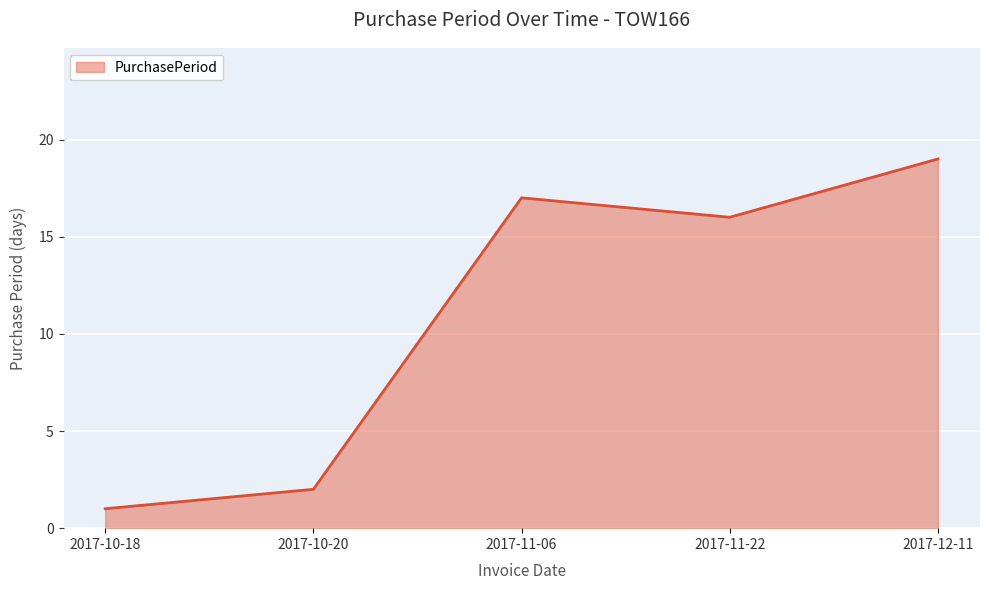

List the labels in order of value, smallest first.

2017-10-18, 2017-10-20, 2017-11-22, 2017-11-06, 2017-12-11